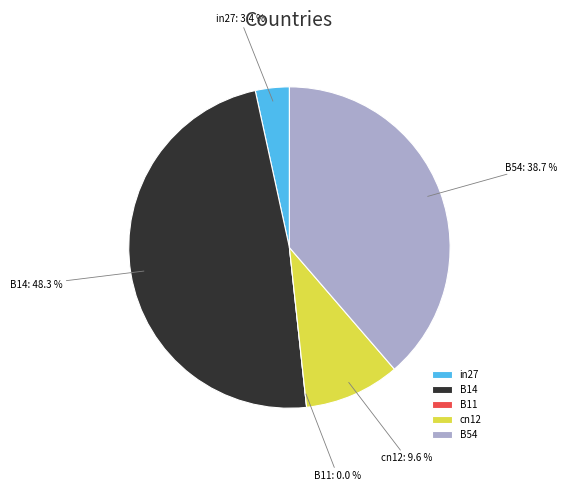

Rank the categories by value from highest to lowest.

B14, B54, cn12, in27, B11